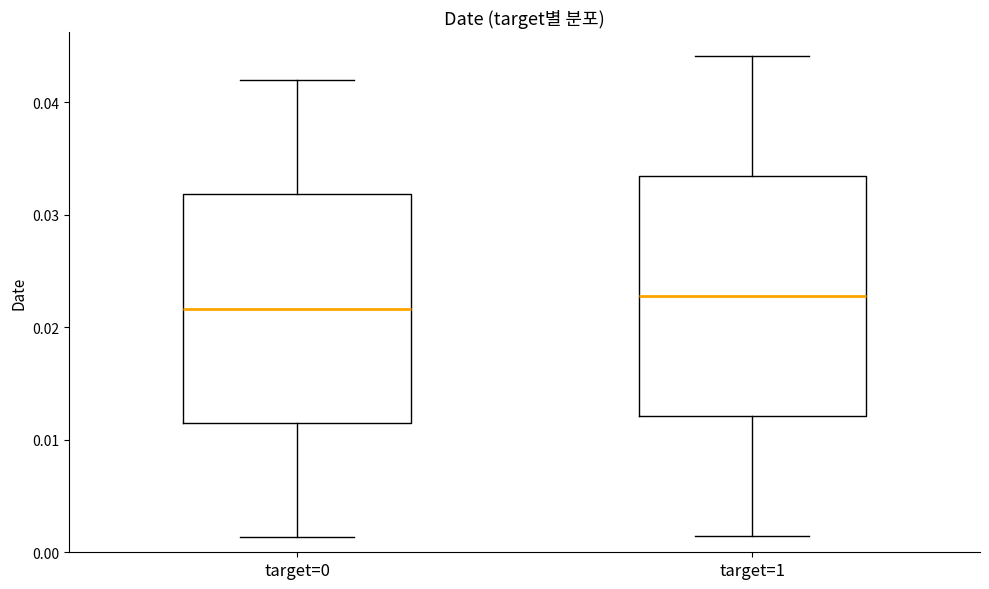

Reading left to right, read every box against the y-axis: the position of its median line, the range the box covers, and the ends of its whiskers. The values are not printed on the chart, so give them approximately, as read against the axis.

target=0: median 0.022, box 0.012 to 0.032, whiskers 0.001 to 0.042
target=1: median 0.023, box 0.012 to 0.033, whiskers 0.001 to 0.044